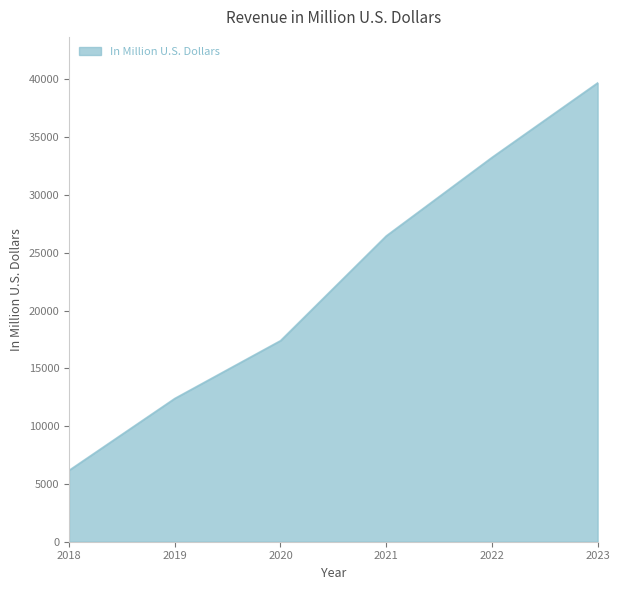

What is the maximum value shown in the chart?

39700